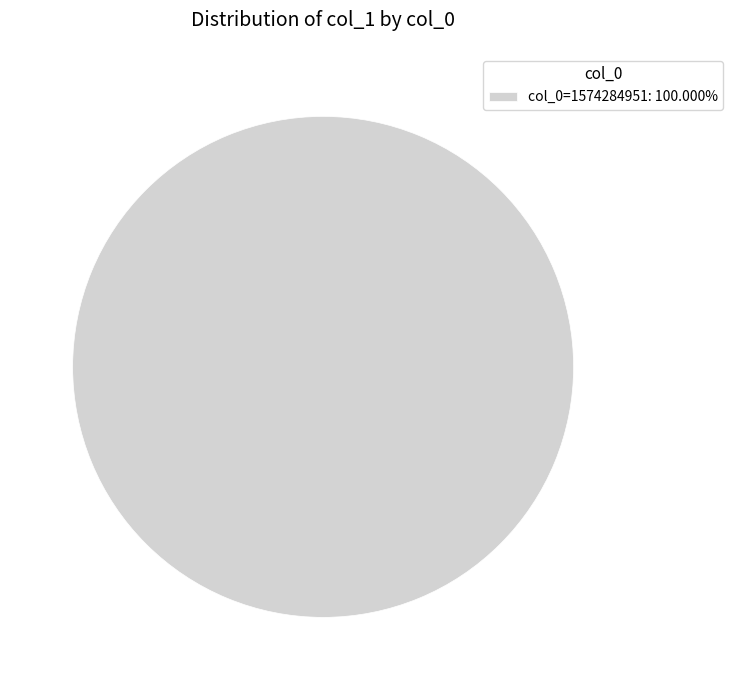

Is there any slice that represents more than half of the pie?

Yes